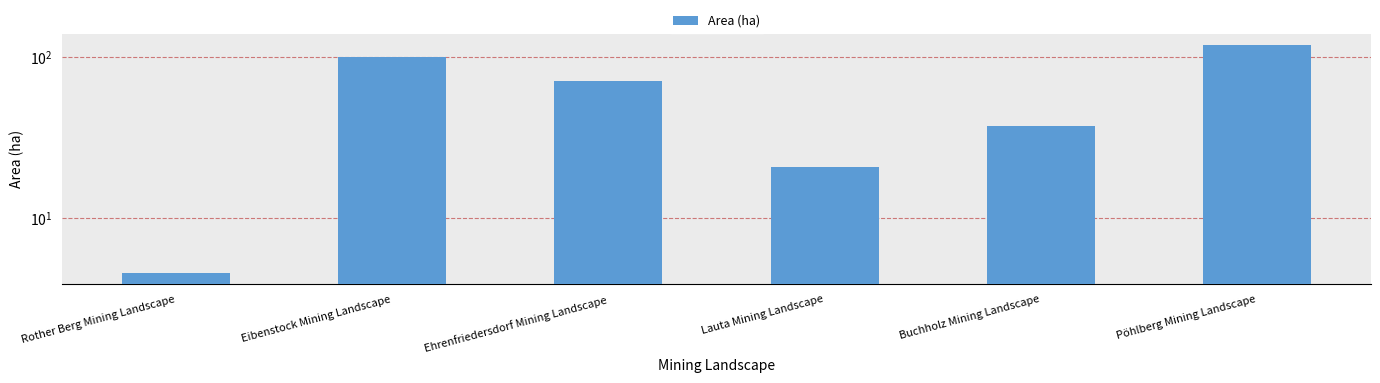

Does the chart contain stacked bars?

No